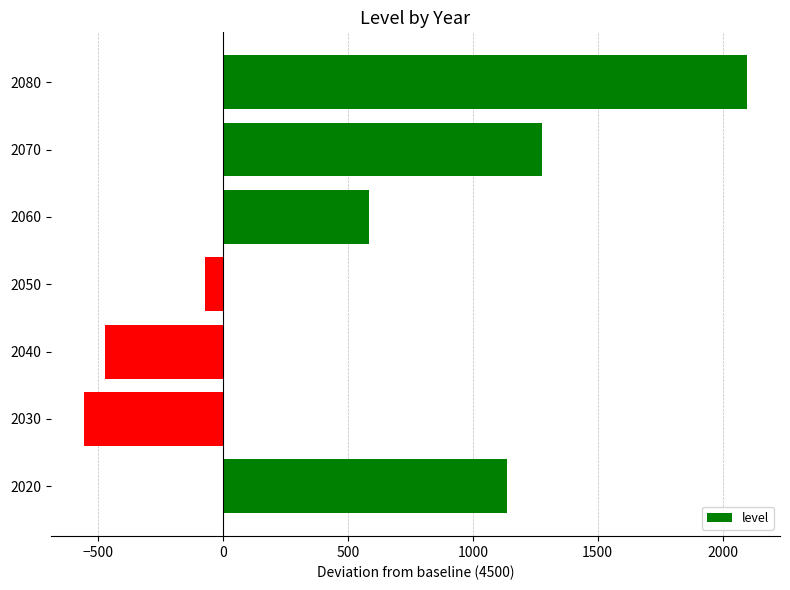

The value at 2020 is 1136.1. True or false?

True